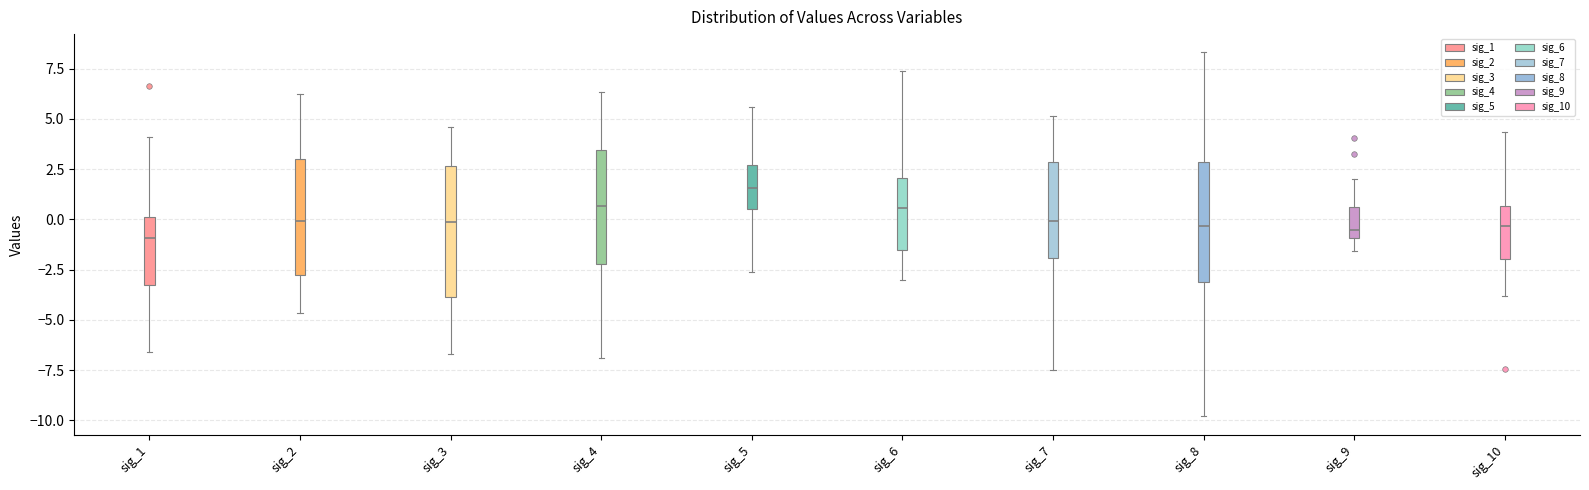

Which box is the tallest, from its lower edge to its upper edge?

sig_3